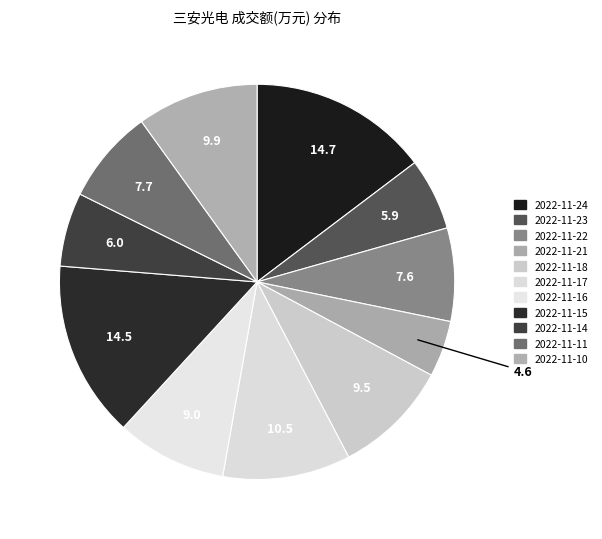

What percentage do 2022-11-11 and 2022-11-23 together represent?

13.6%